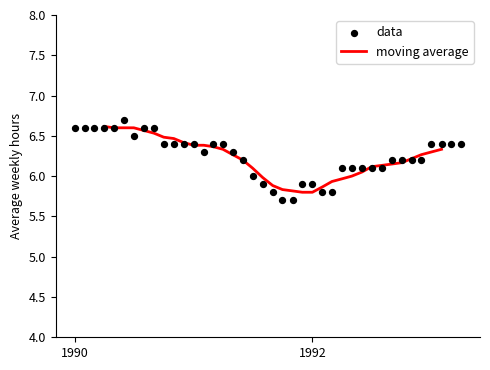

What are all the series names shown in the legend?

moving average, data